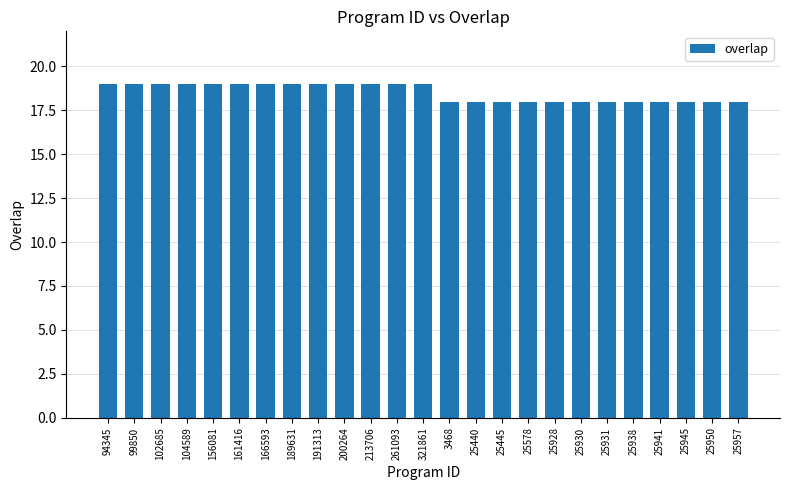

Reading left to right, list all the values displayed in this chart.

94345=19	99850=19	102685=19	104589=19	156081=19	161416=19	166593=19	189631=19	191313=19	200264=19	213706=19	261093=19	321861=19	3468=18	25440=18	25445=18	25578=18	25928=18	25930=18	25931=18	25938=18	25941=18	25945=18	25950=18	25957=18